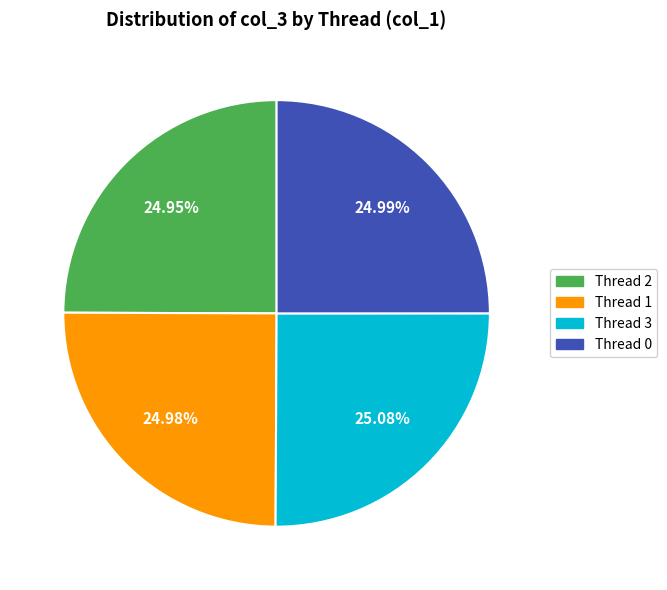

What is the ratio of the value at Thread 1 to the value at Thread 2?

1.0